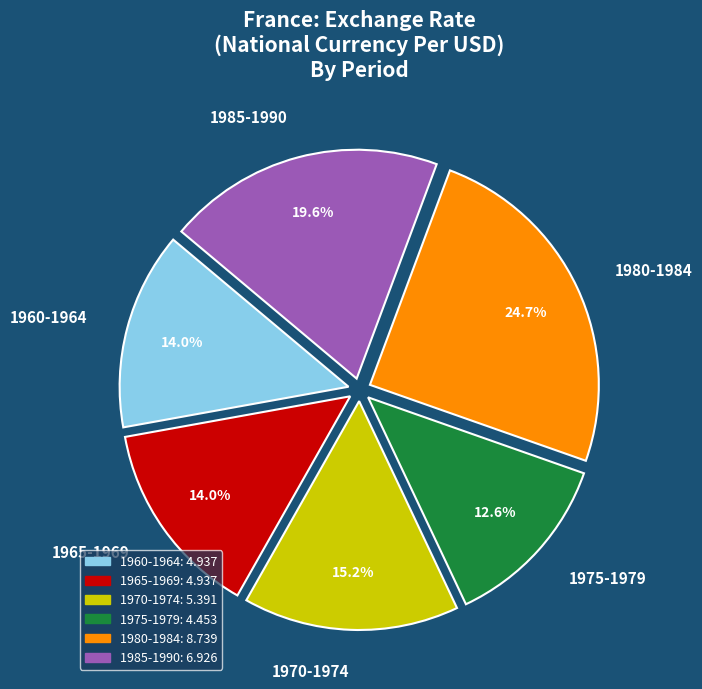

How many slices are in this pie chart?

6